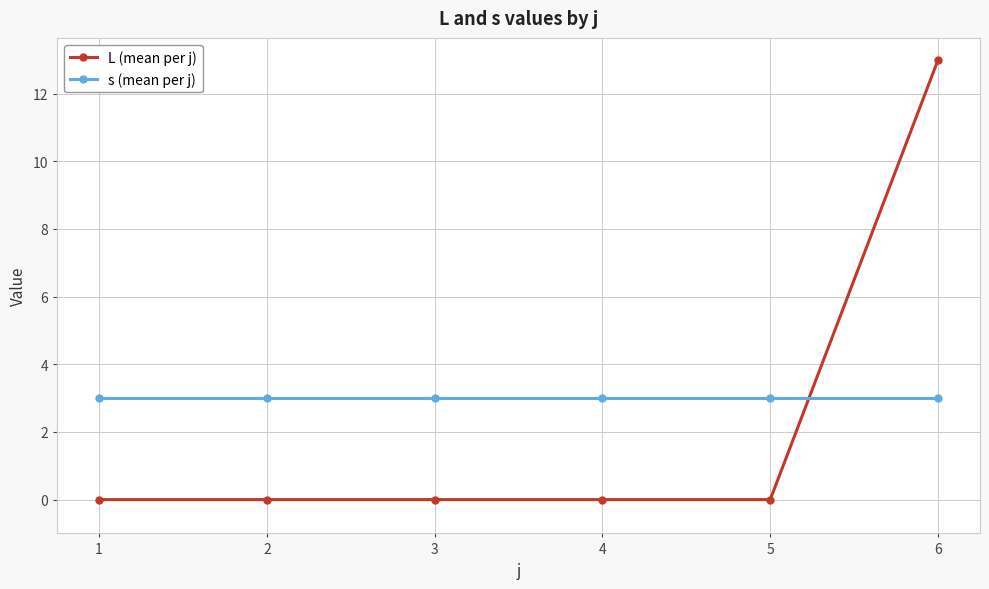

Rank the series by their maximum value, from highest to lowest.

L (mean per j), s (mean per j)